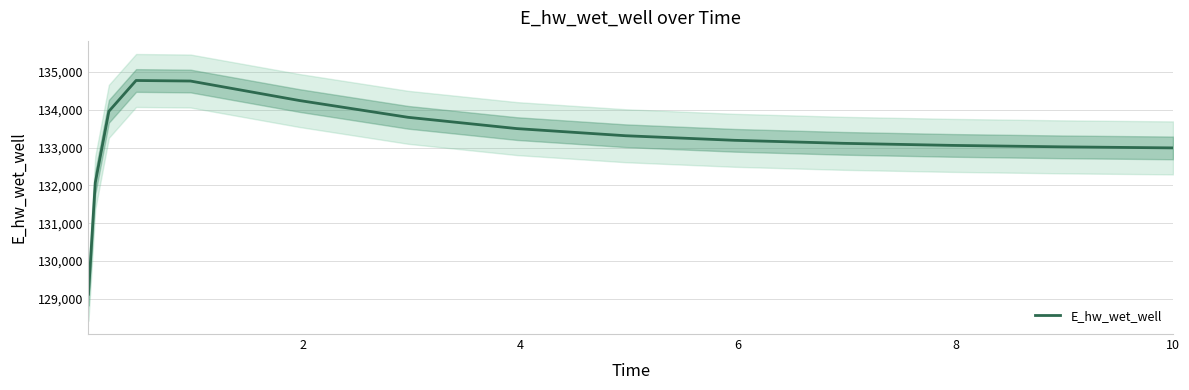

How many points are higher than both their immediate neighbors (excluding endpoints)?

1